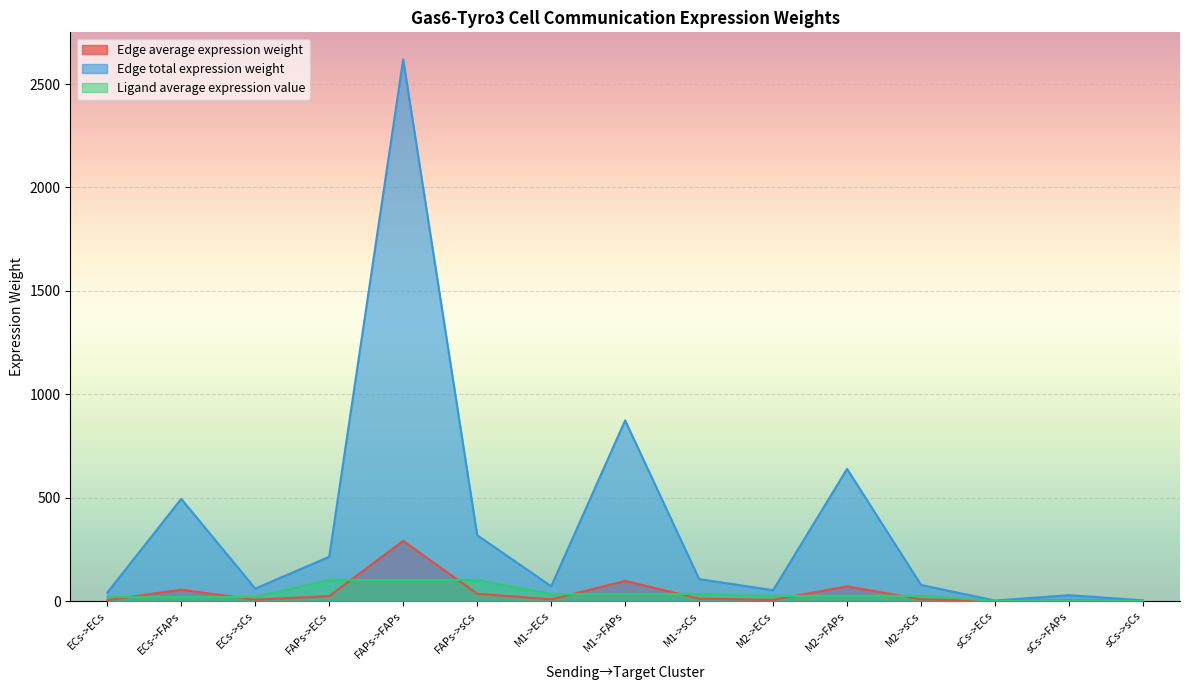

Where does the Ligand average expression value series first go above 24?

FAPs->ECs